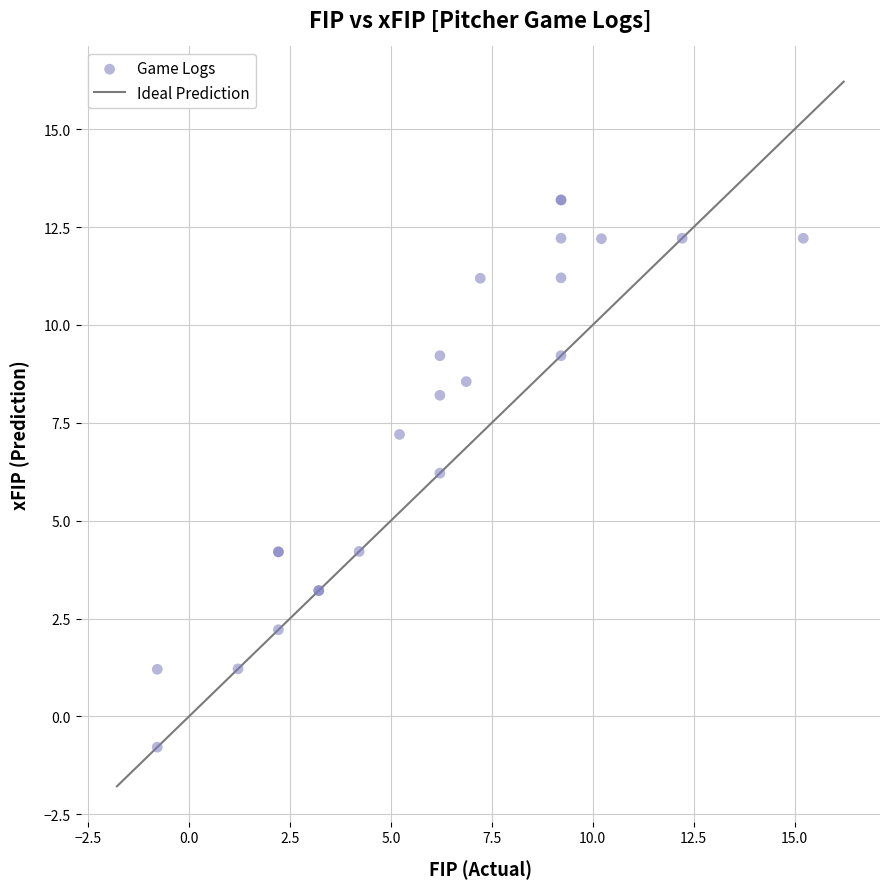

What Y value in the scatter plot is closest to 6?

6.2